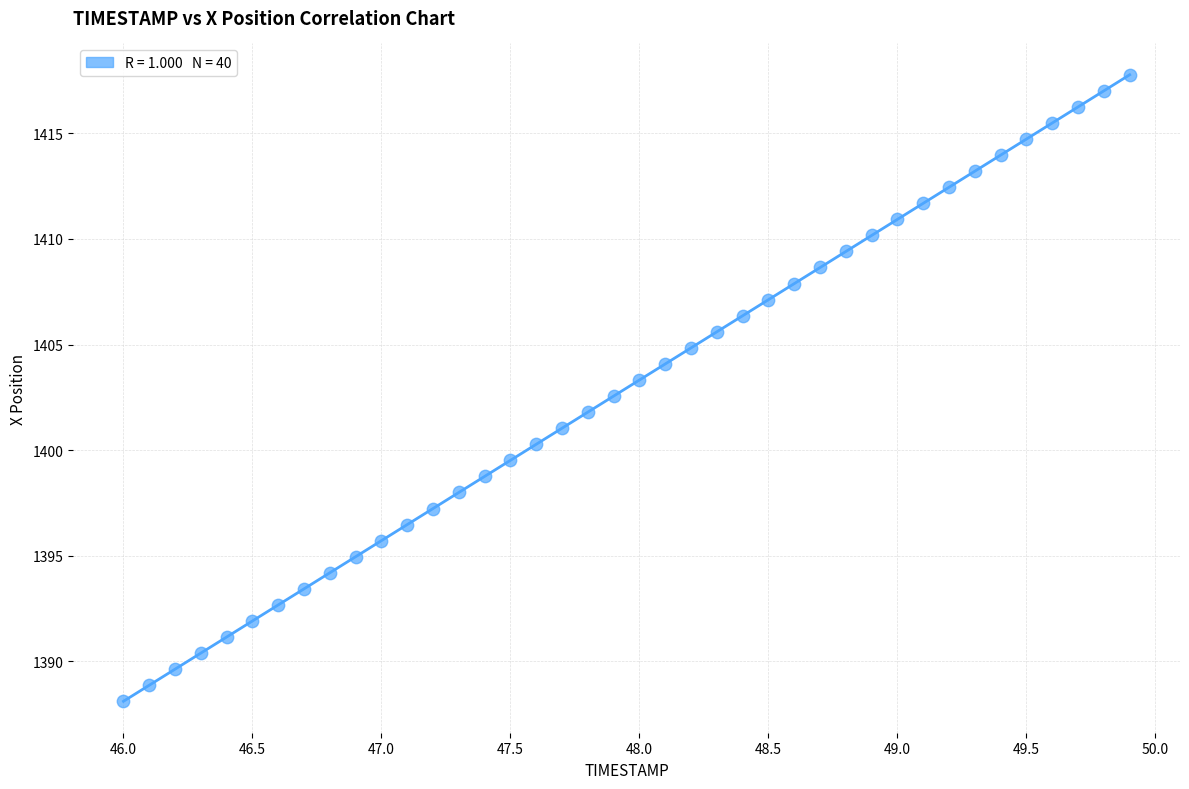

What is the range of Y values (max minus min)?

29.7